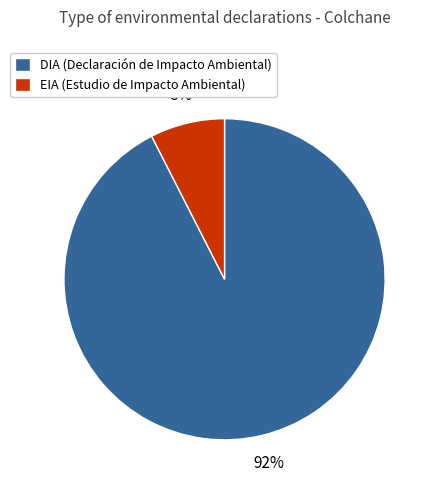

Rank the categories by value from lowest to highest.

EIA, DIA